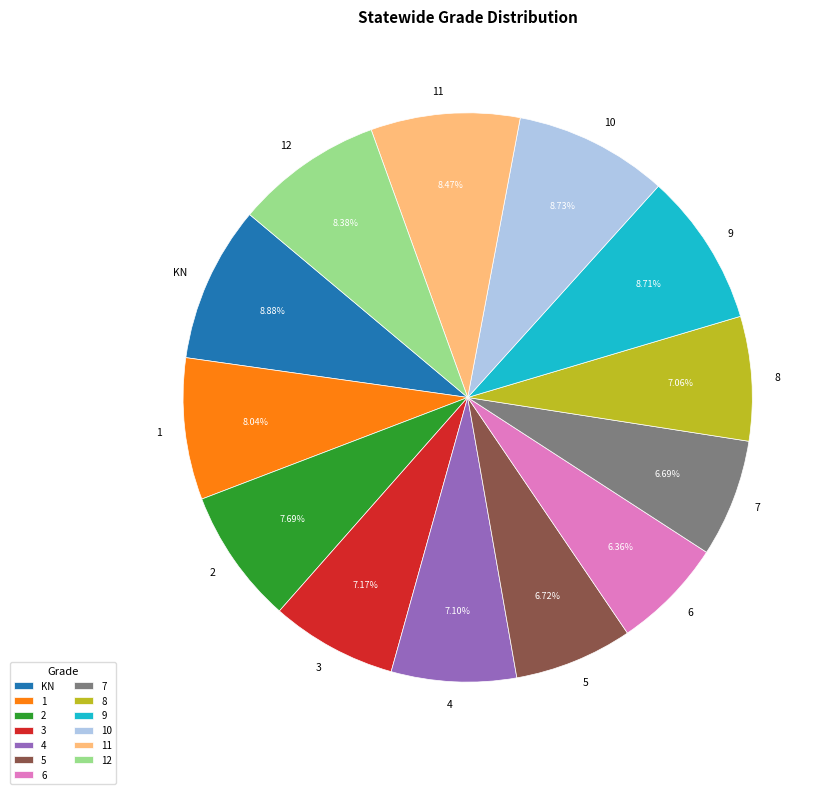

How many segments does this pie chart have?

13